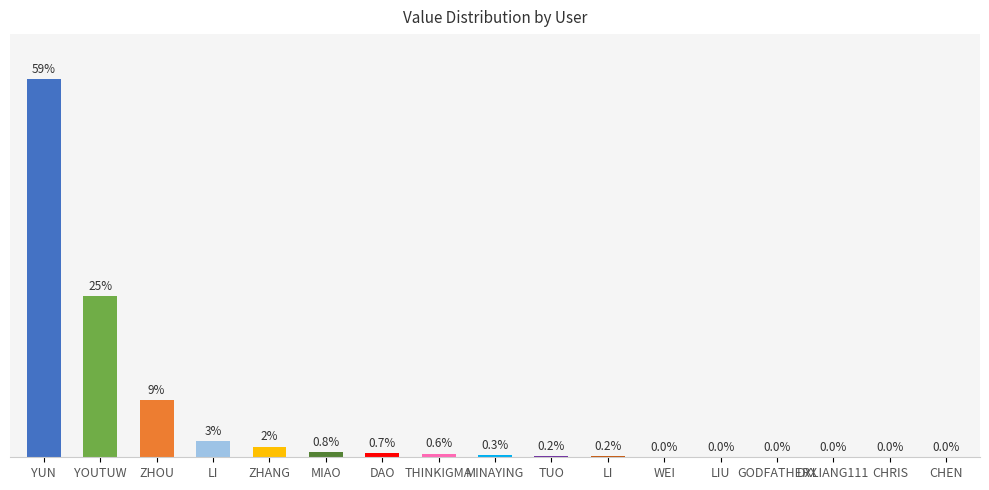

What is the value of the 1st bar from the left?

529